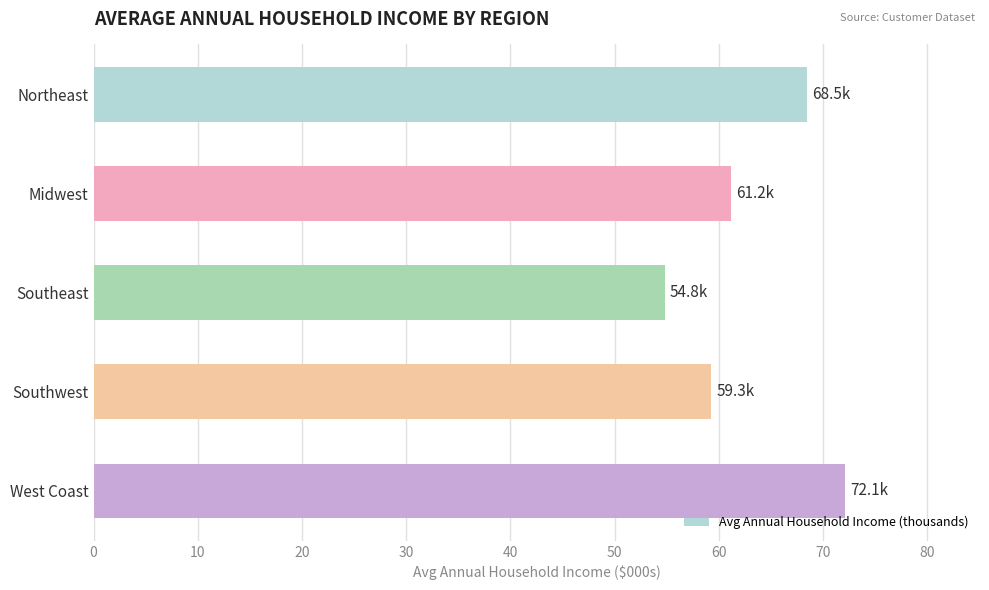

What is the average value?

63.2